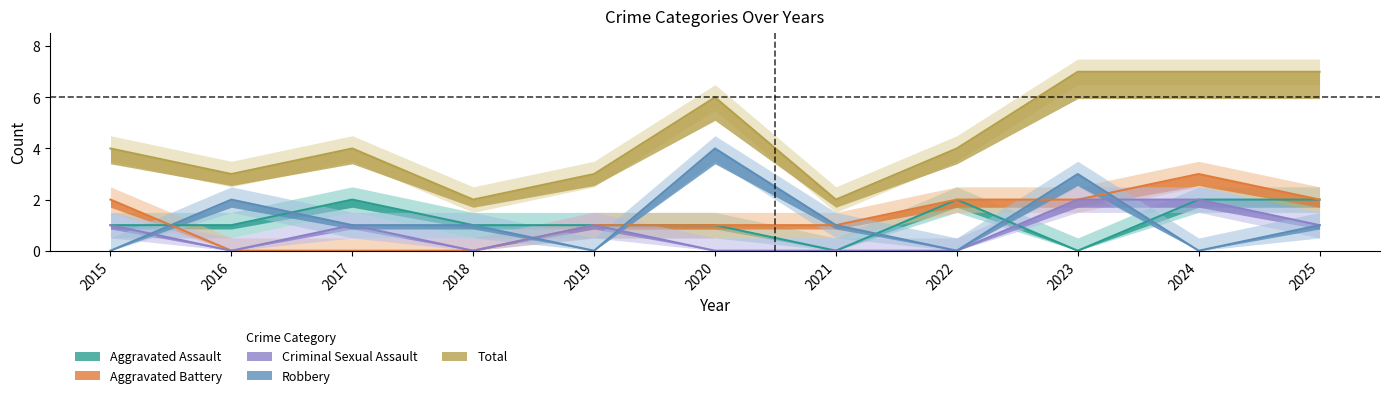

Which series changed the most between 2017 and 2024?

Aggravated Battery